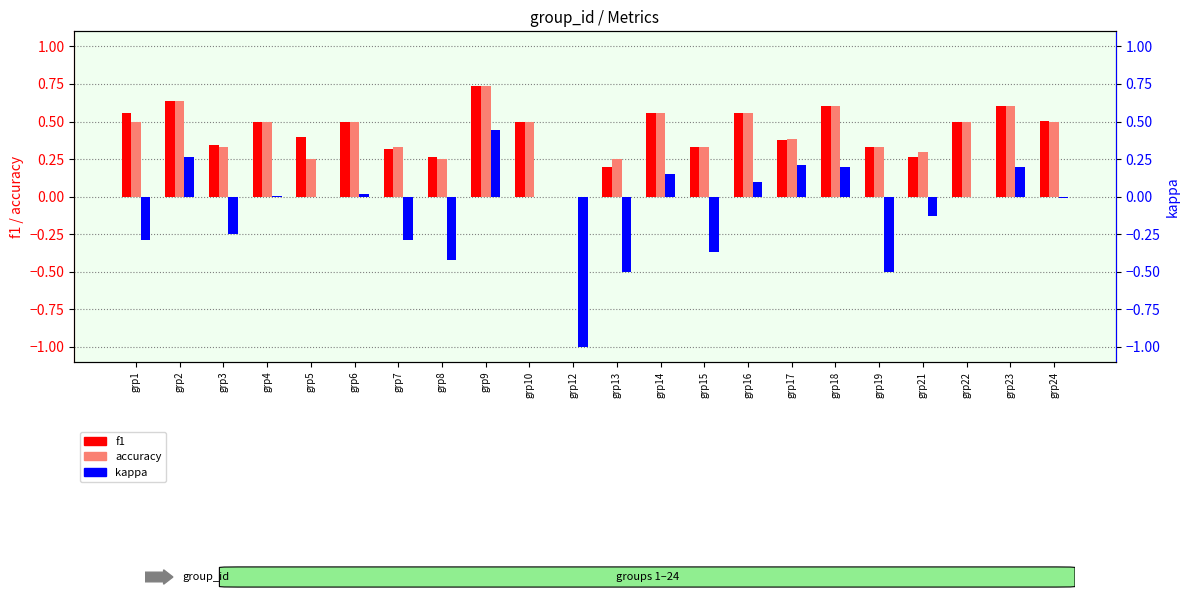

How many data points does each series have?

22